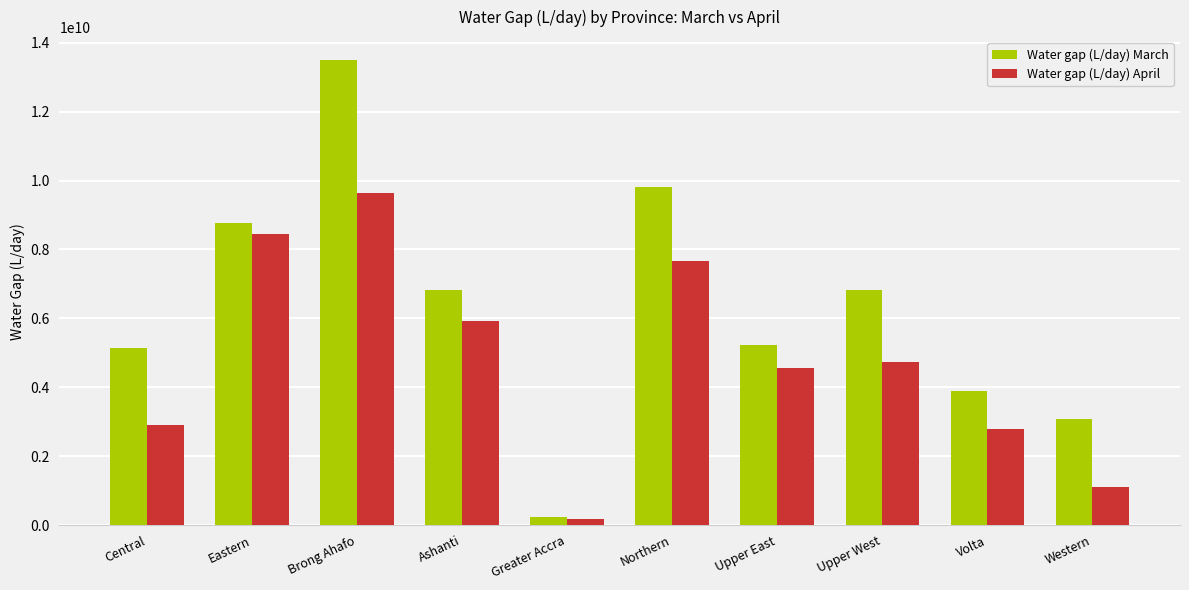

What is the difference between the highest and lowest values at Upper East?

658138058.3